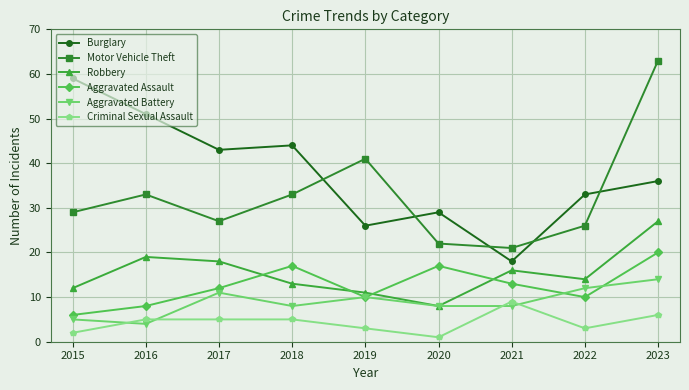

Count the Criminal Sexual Assault values in the range 3 to 5.

5